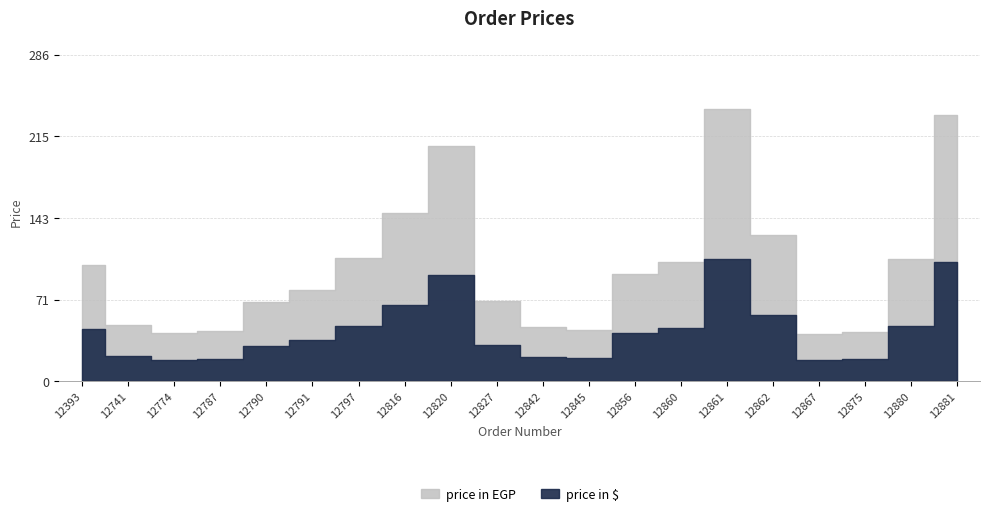

The value of price in EGP at 12881 is 363.8. True or false?

False